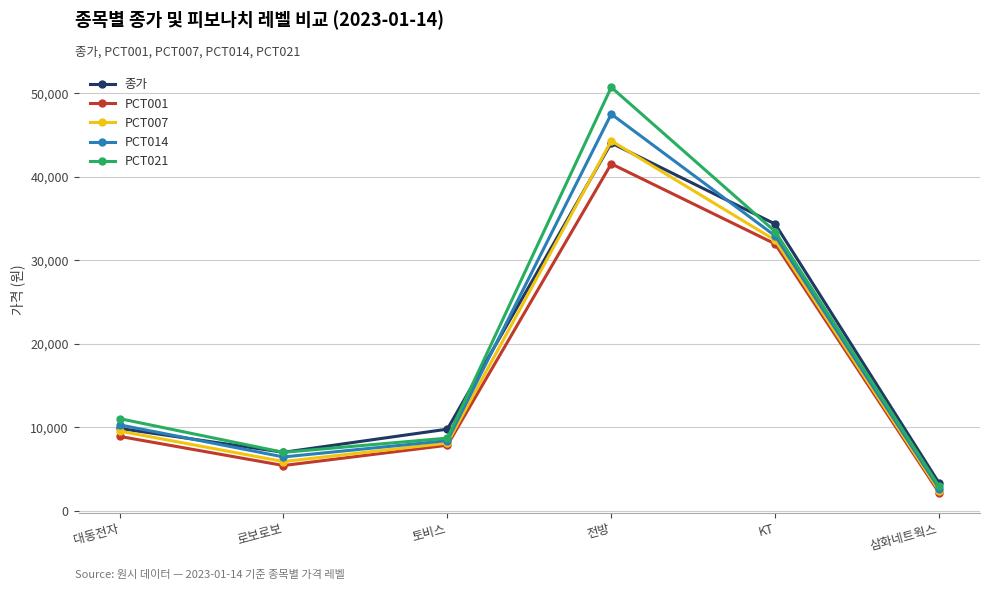

True or false: PCT014 has a value of 8313 at KT.

False